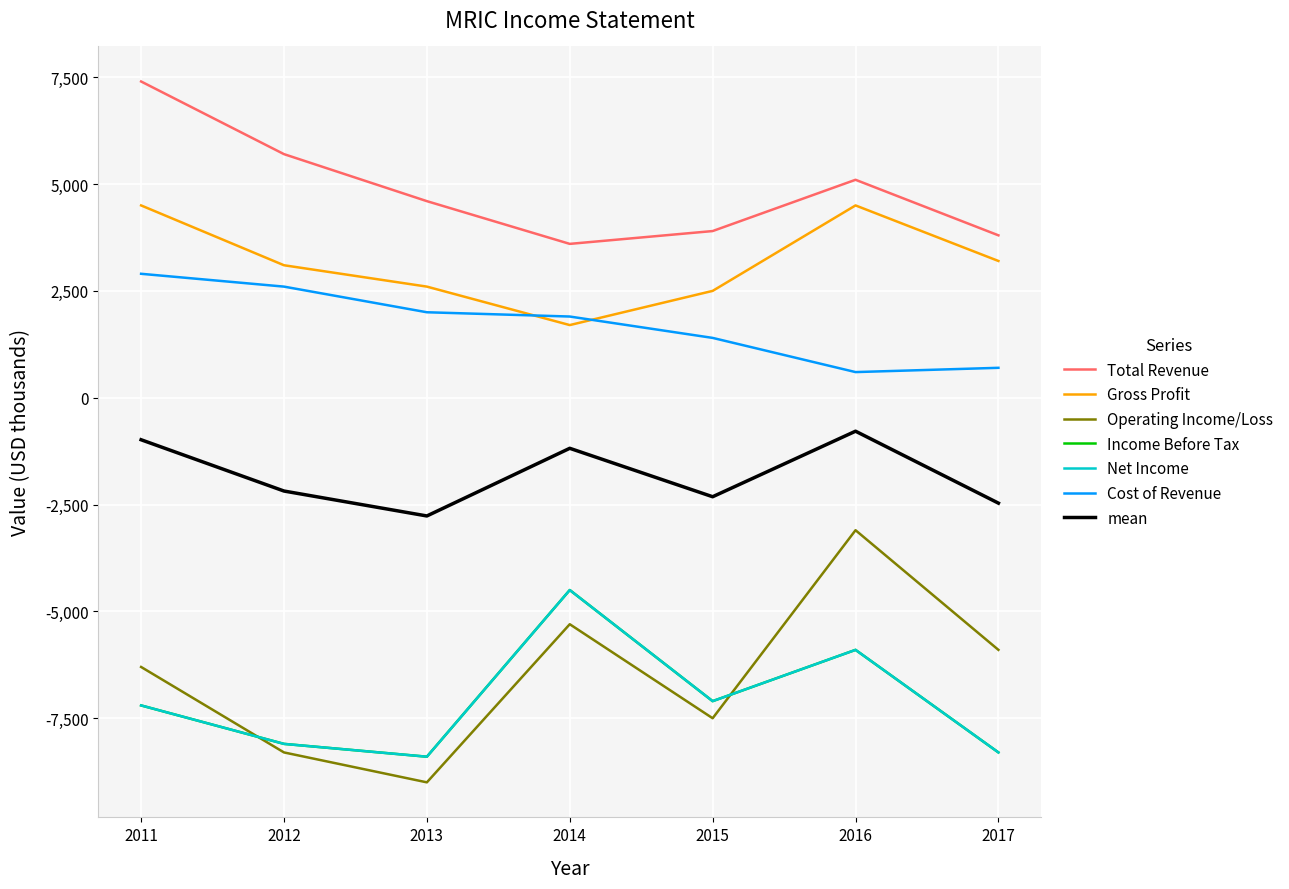

True or false: Net Income and Income Before Tax intersect in this chart.

False